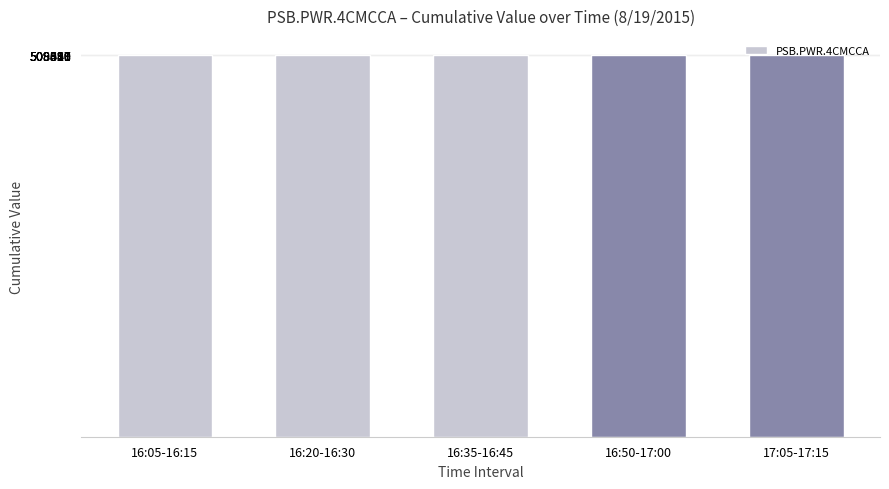

What is the sum of all values?

2544898.3